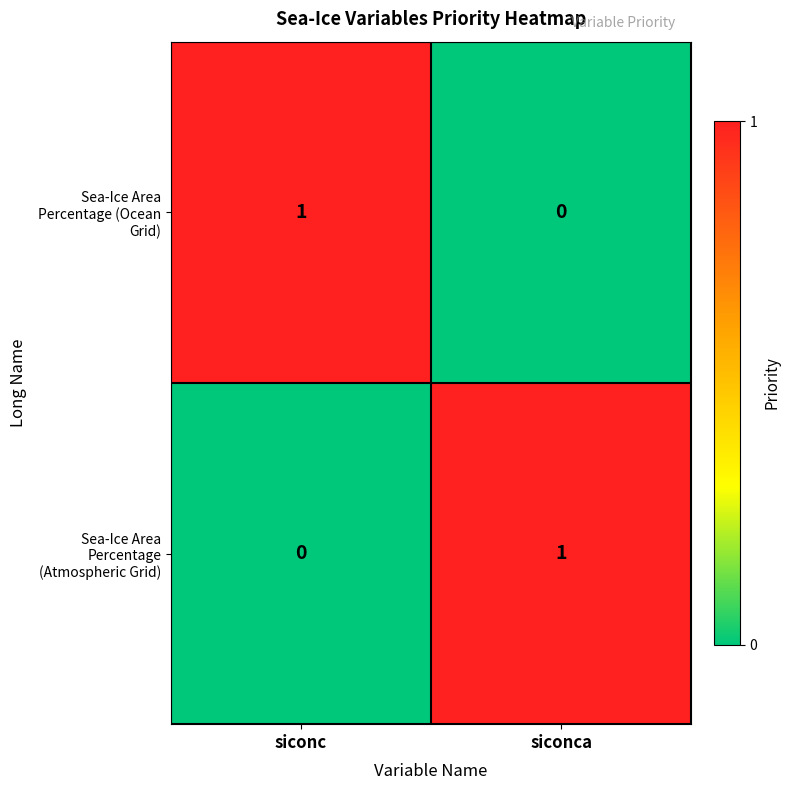

Count the number of data series in this chart.

2